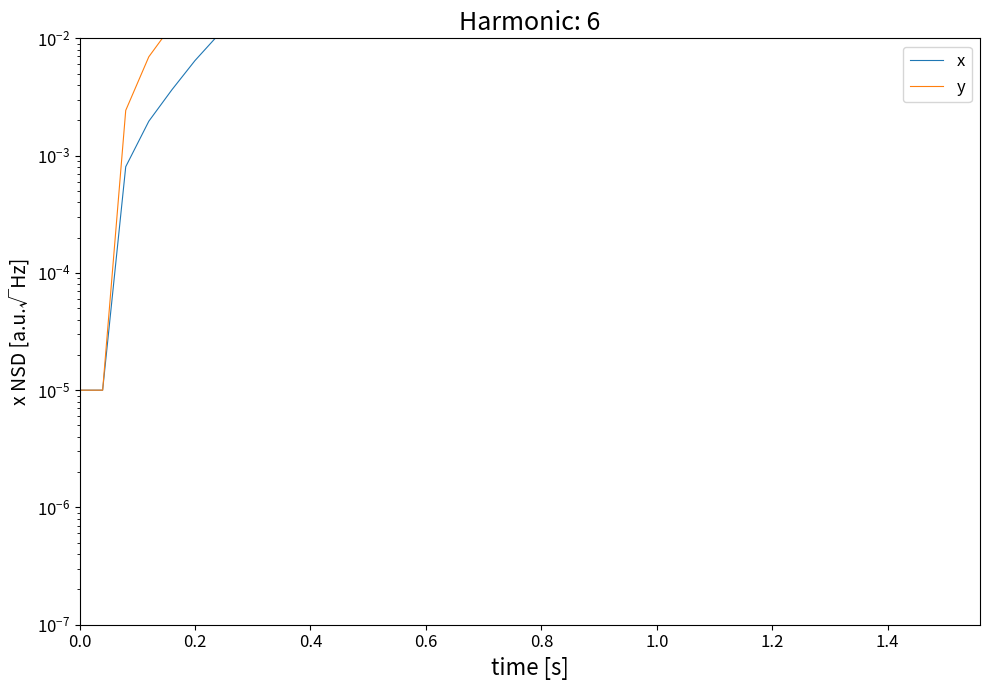

At which category does x reach its first local peak?

12